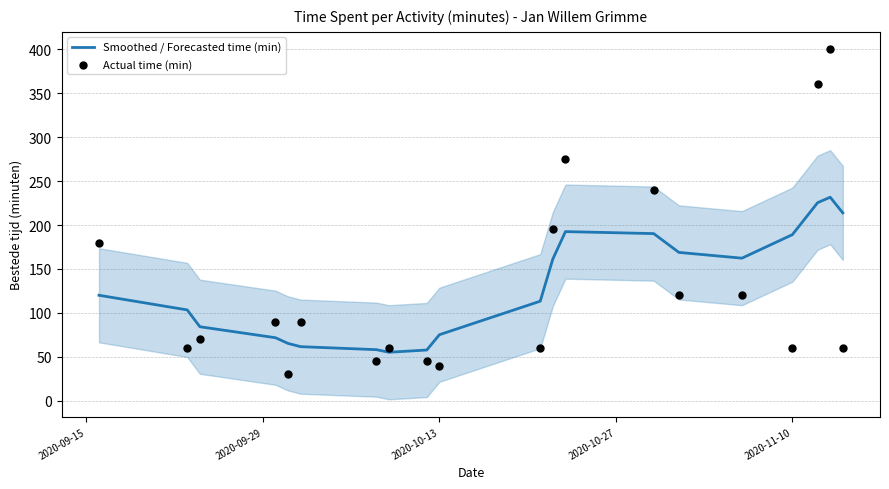

Which series has the largest total across all categories?

Smoothed / Forecasted time (min)